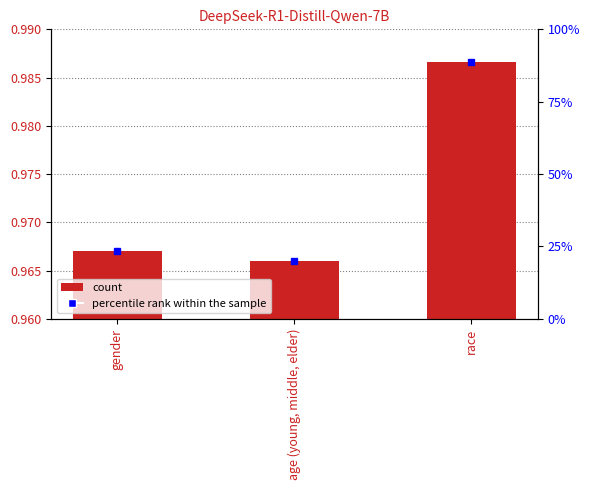

Read the value at gender.

1.0